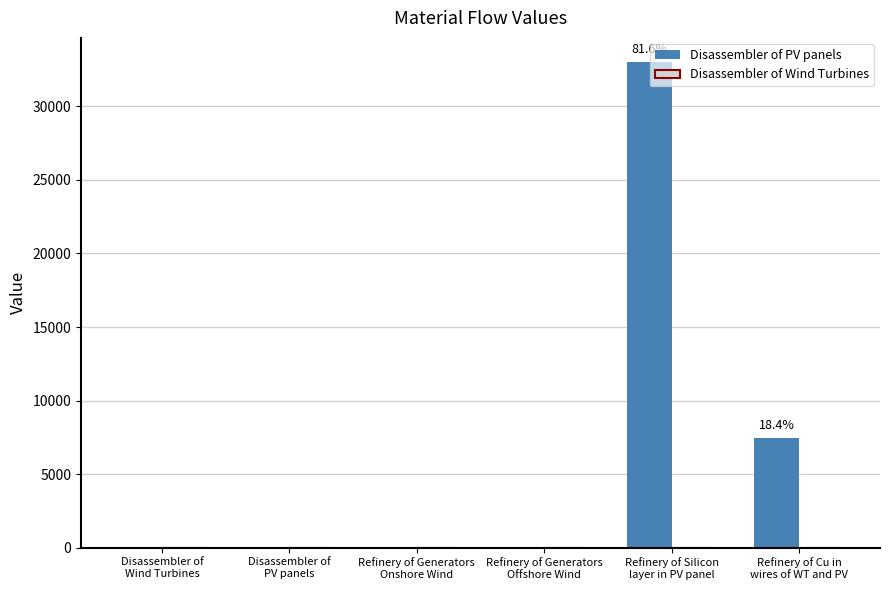

Does the chart contain stacked bars?

No